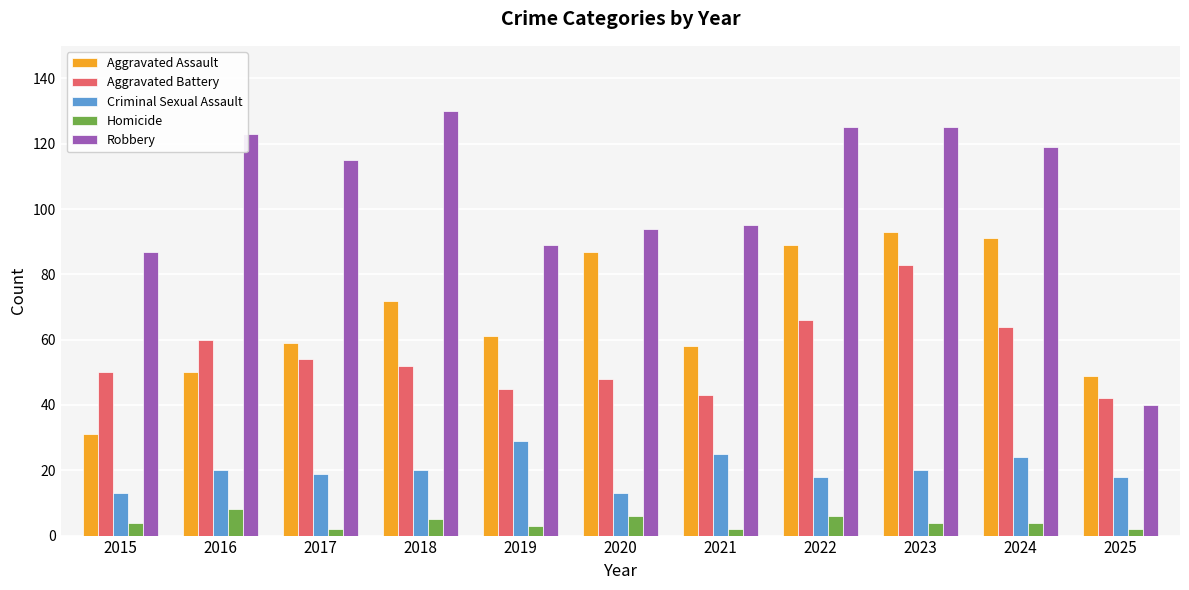

What are all the series names shown in the legend?

Aggravated Assault, Aggravated Battery, Criminal Sexual Assault, Homicide, Robbery